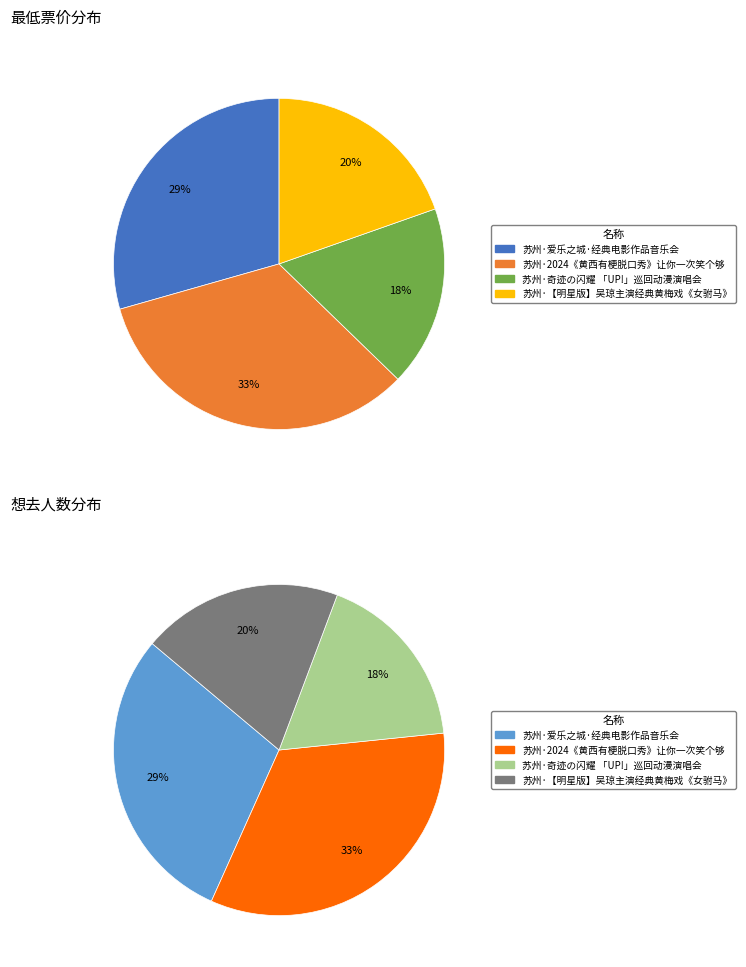

What is the change in value from 苏州·奇迹の闪耀 「UP!」巡回动漫演唱会 to 苏州·【明星版】吴琼主演经典黄梅戏《女驸马》?

+14